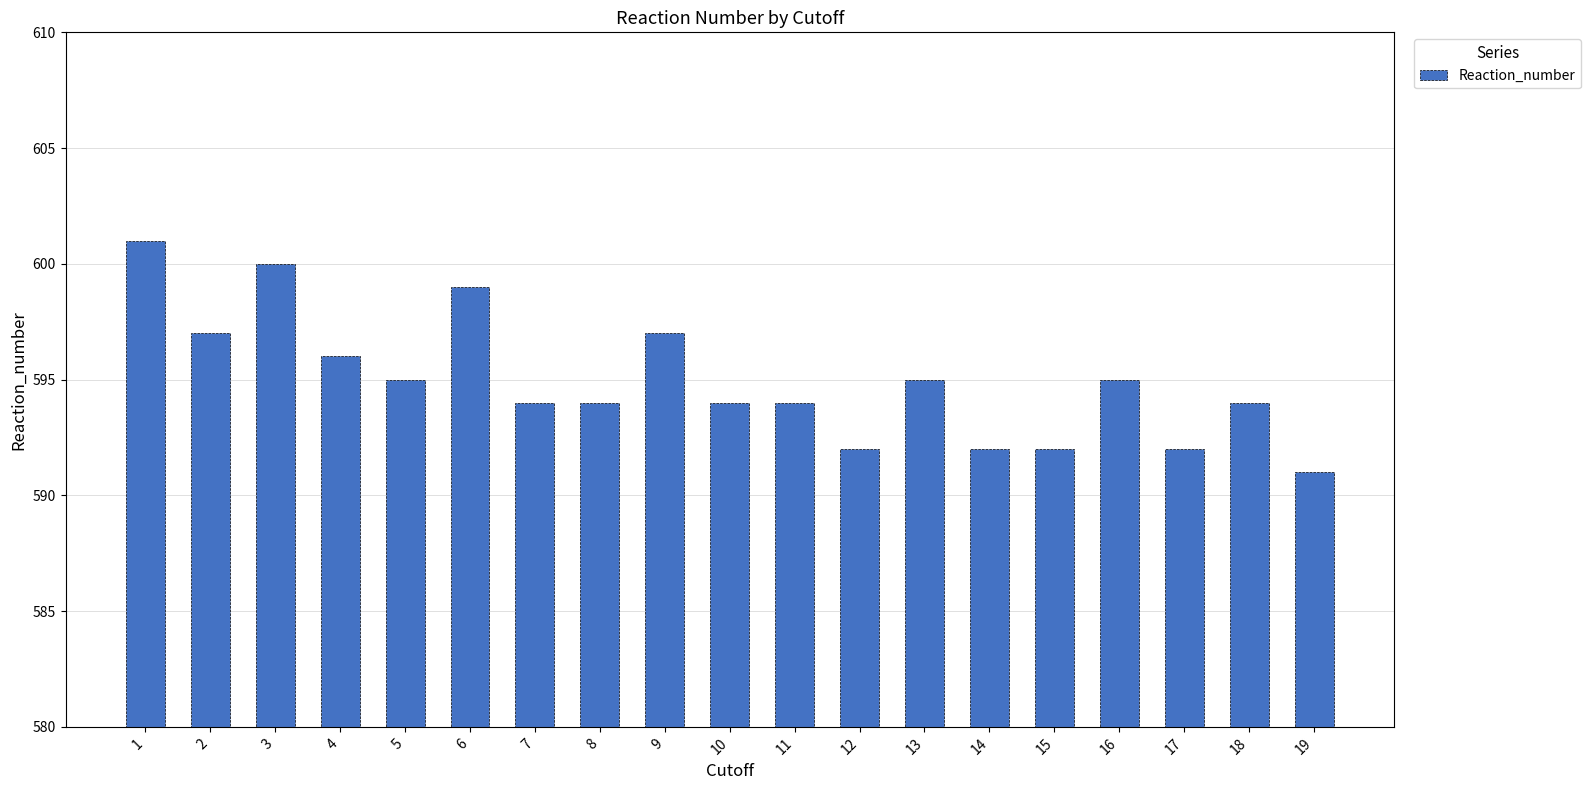

True or false: the data shows 592 at 12.

True